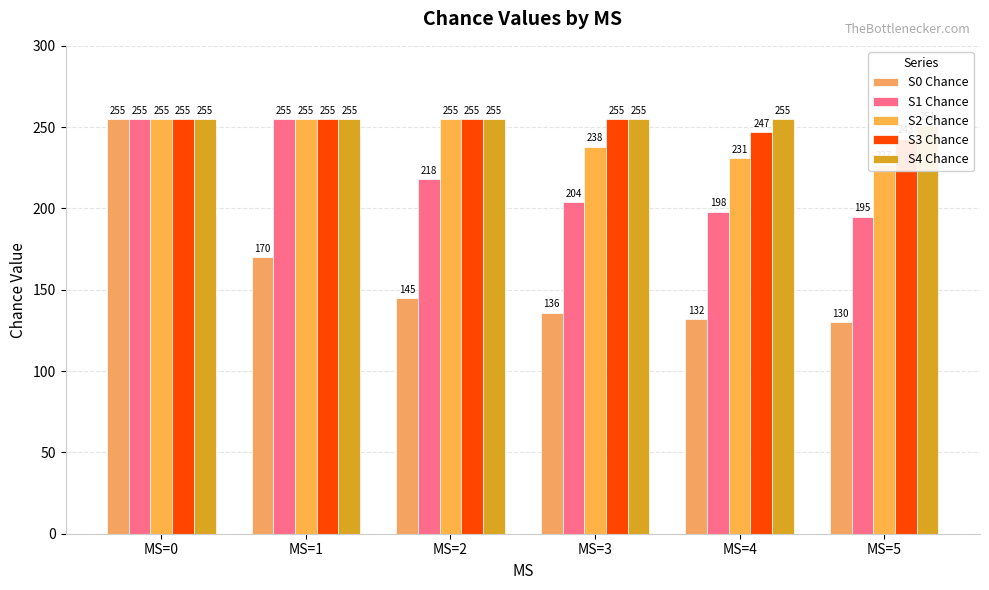

Reading right to left, list all the values displayed in this chart.

S0 Chance: MS=5=130	MS=4=132	MS=3=136	MS=2=145	MS=1=170	MS=0=255
S1 Chance: MS=5=195	MS=4=198	MS=3=204	MS=2=218	MS=1=255	MS=0=255
S2 Chance: MS=5=227	MS=4=231	MS=3=238	MS=2=255	MS=1=255	MS=0=255
S3 Chance: MS=5=243	MS=4=247	MS=3=255	MS=2=255	MS=1=255	MS=0=255
S4 Chance: MS=5=251	MS=4=255	MS=3=255	MS=2=255	MS=1=255	MS=0=255